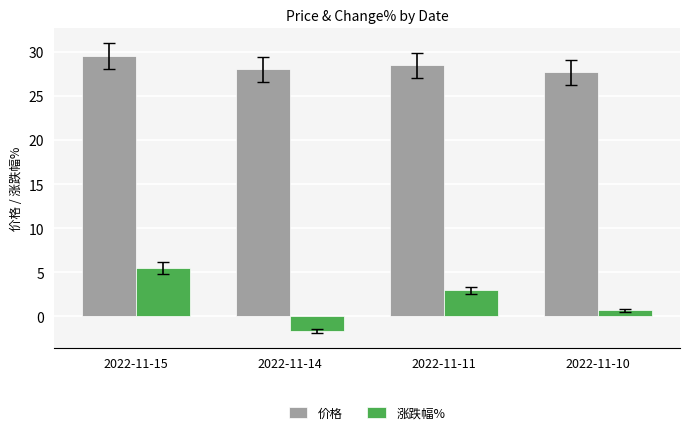

What is the sum of the 价格 values at 2022-11-15 and 2022-11-14?

57.6